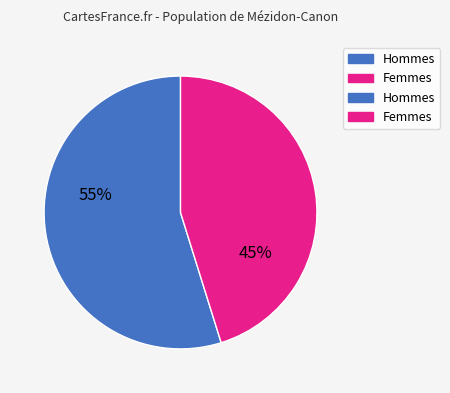

Does any single category account for the majority?

Yes